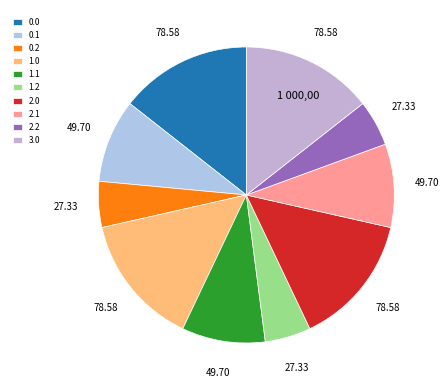

How many segments does this pie chart have?

10